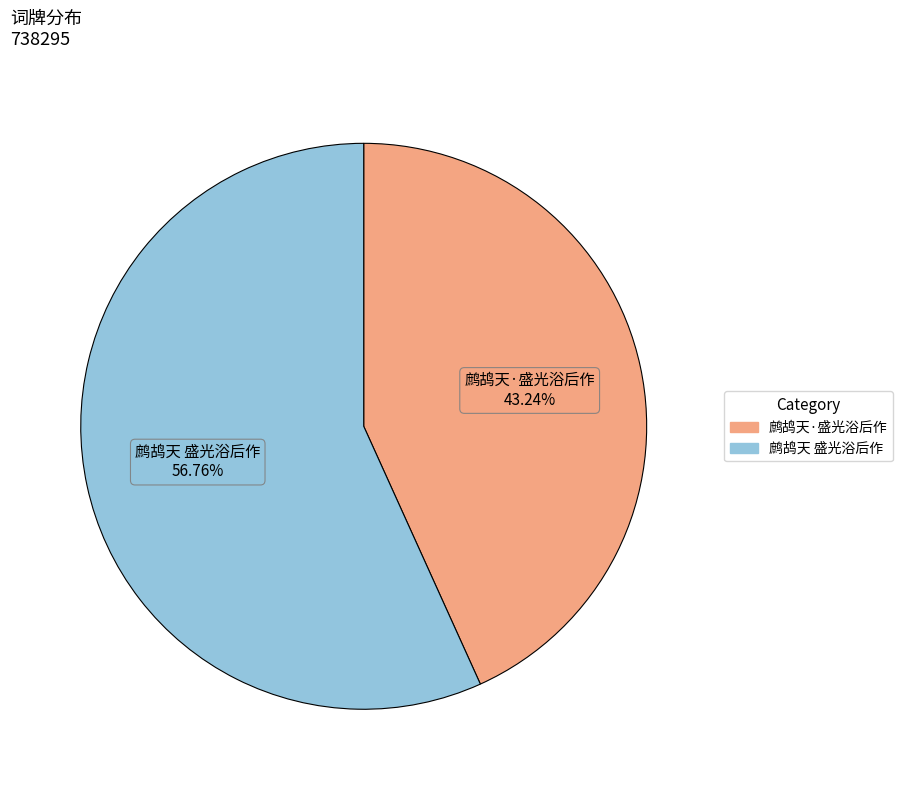

Is it true that 鹧鸪天 盛光浴后作 is 48% of the pie?

False